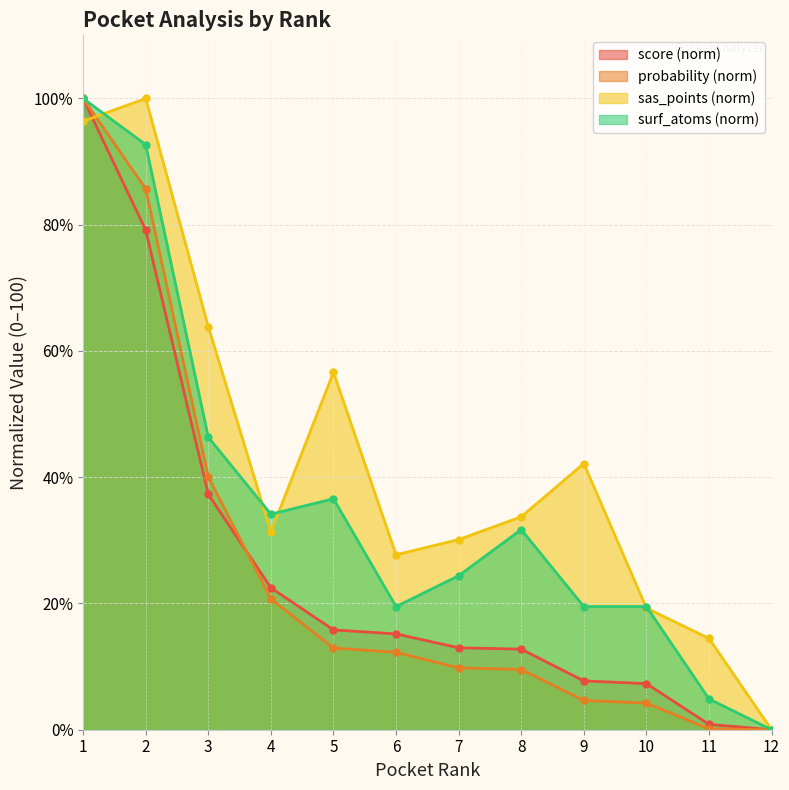

At which label does sas_points reach its peak?

2